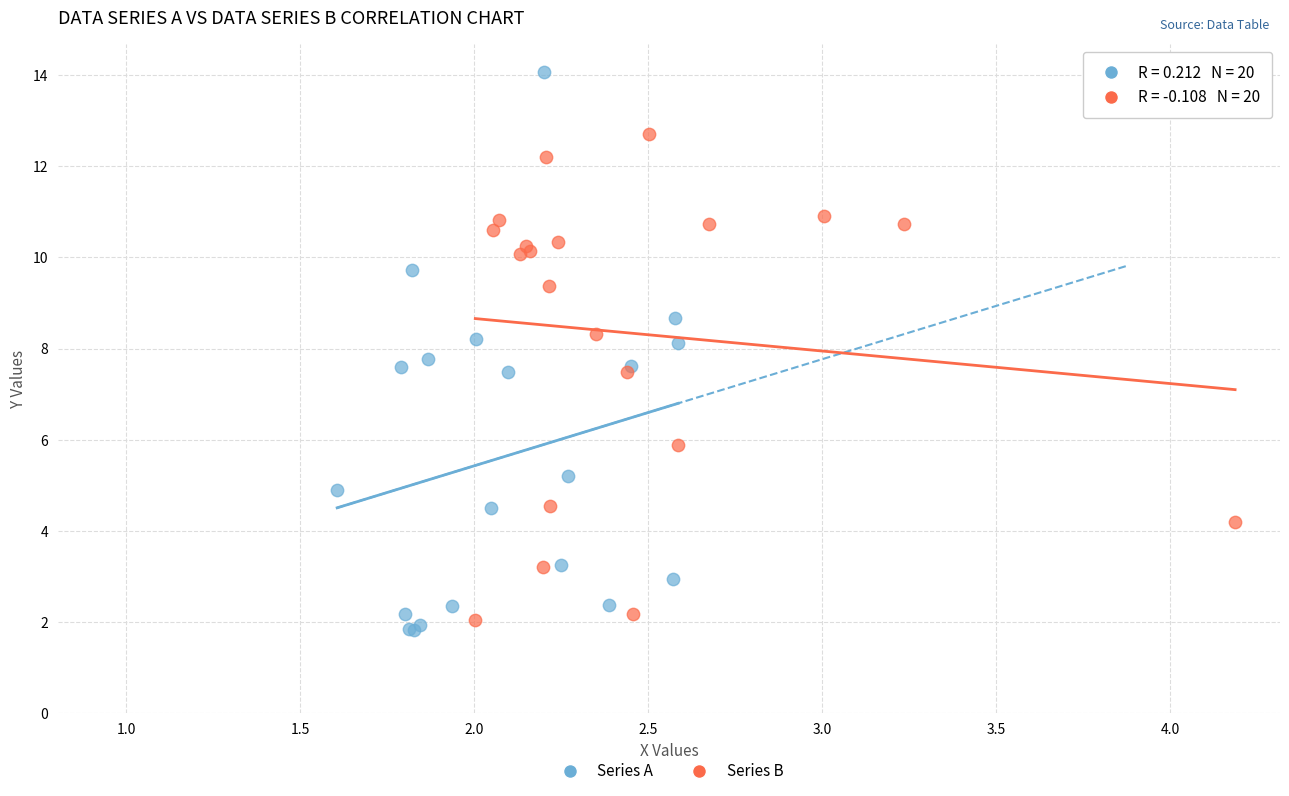

Which series contains the highest Y value?

Series A